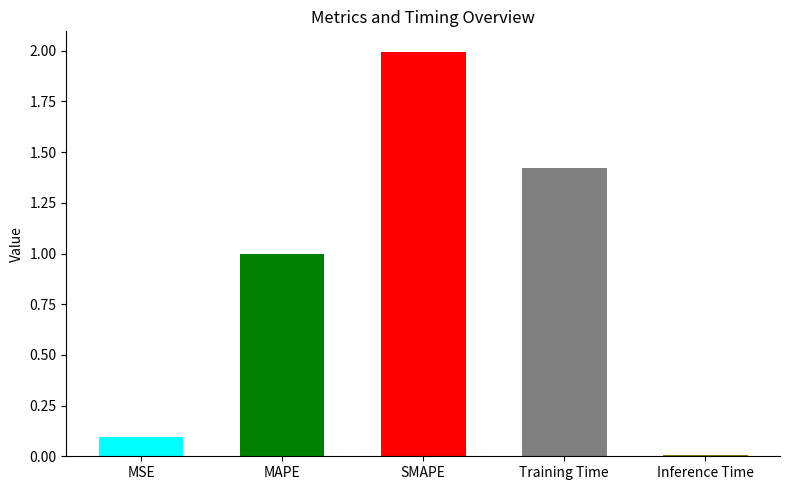

What is the value of the 2nd bar from the left?

1.0